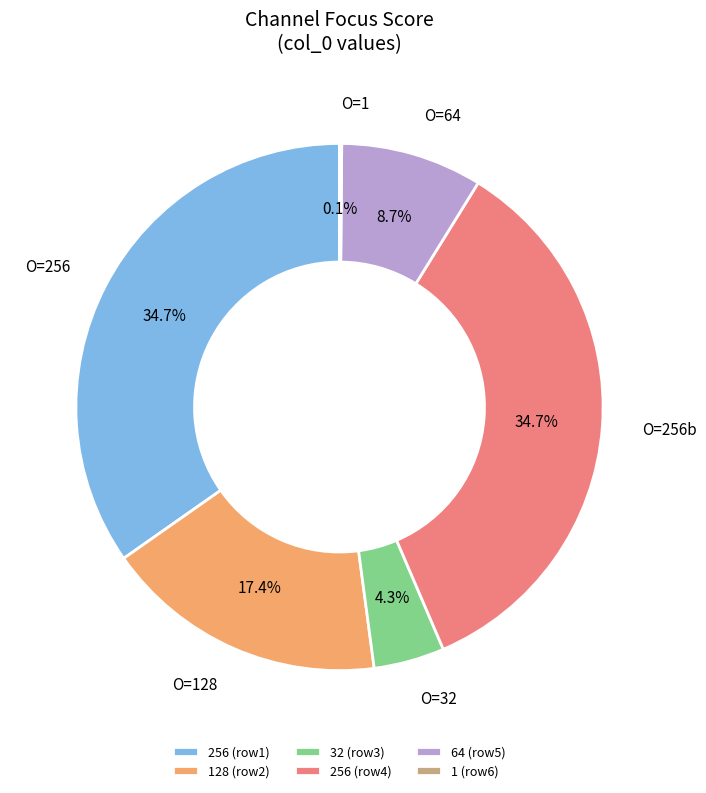

Between 32 (row3) and 256 (row1), which is larger?

256 (row1)